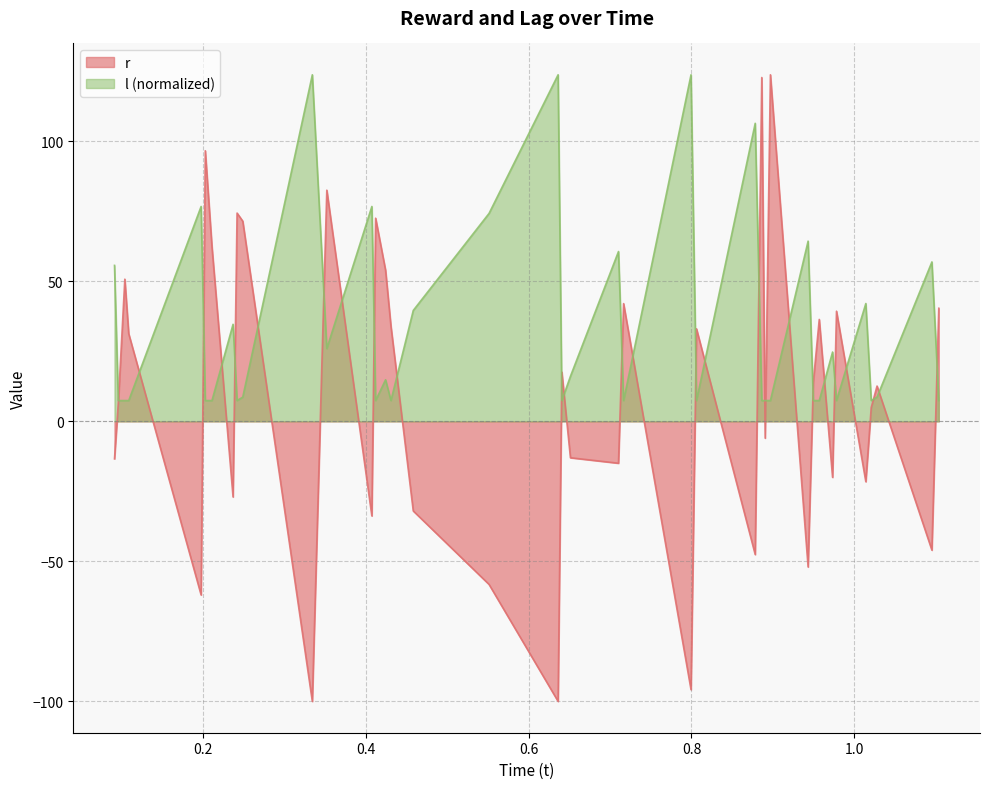

What is the maximum value for r?

123.8